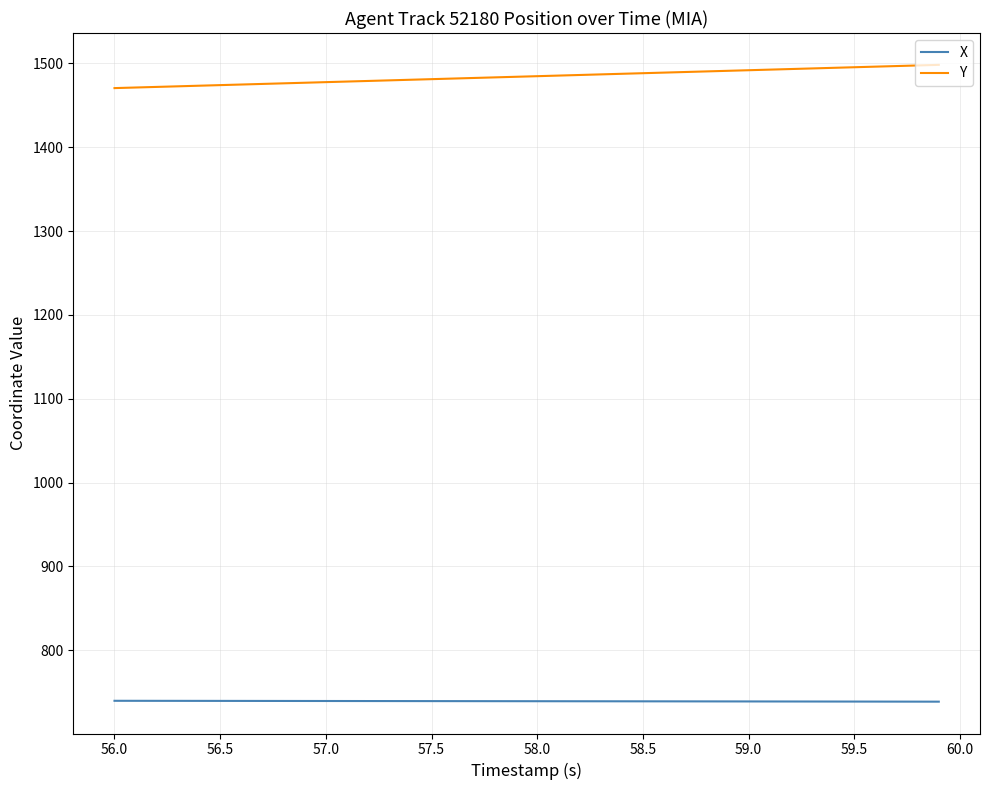

True or false: X and Y intersect in this chart.

False